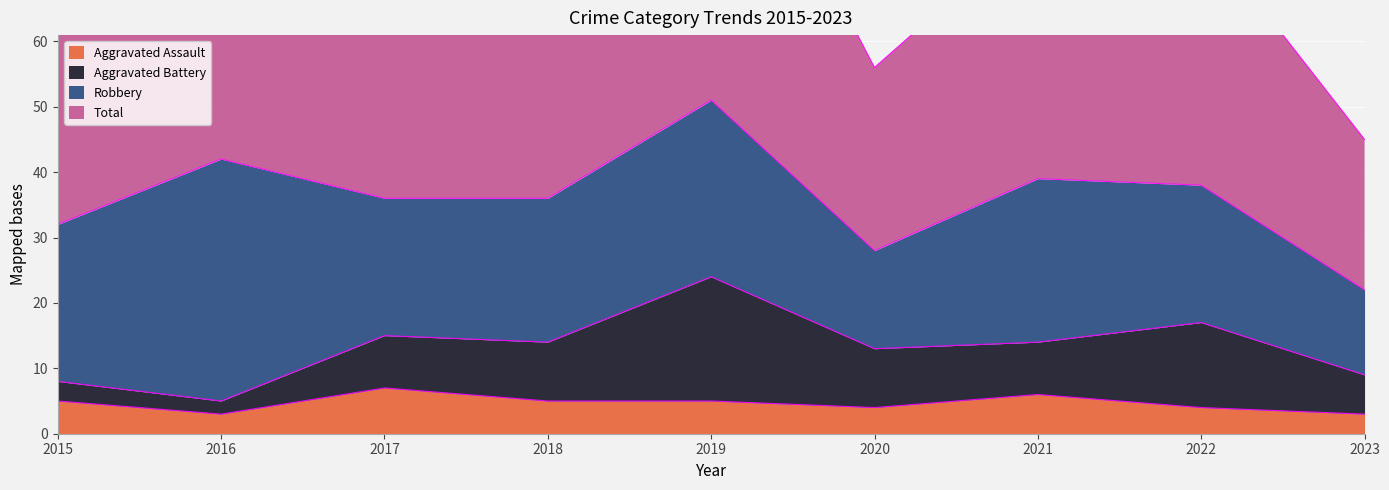

What is the highest value of the Total series?

104